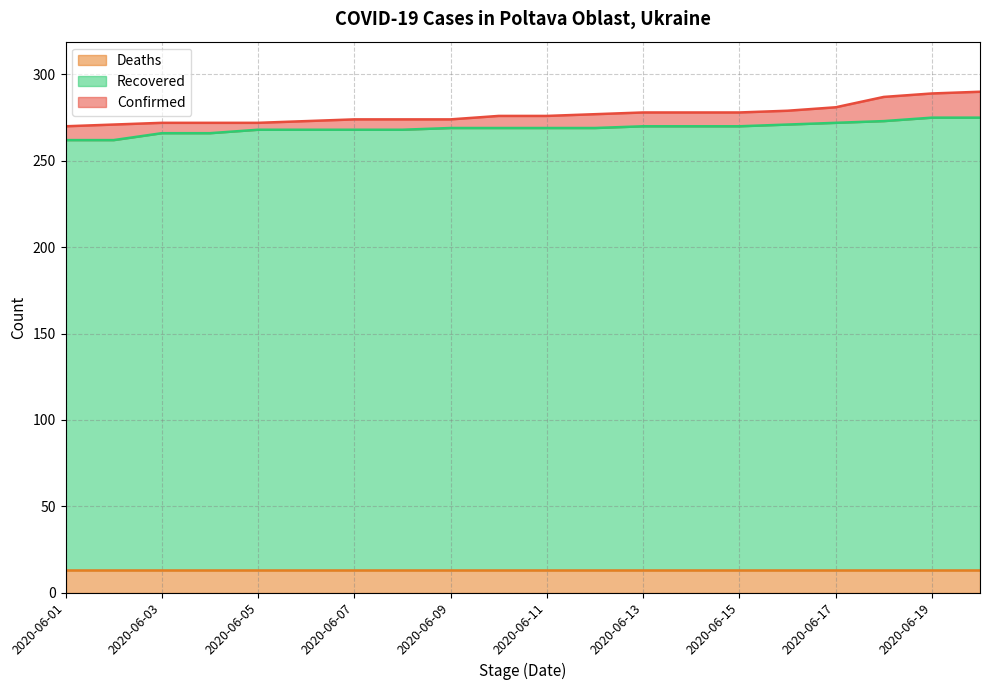

What is the maximum value for Confirmed?

290